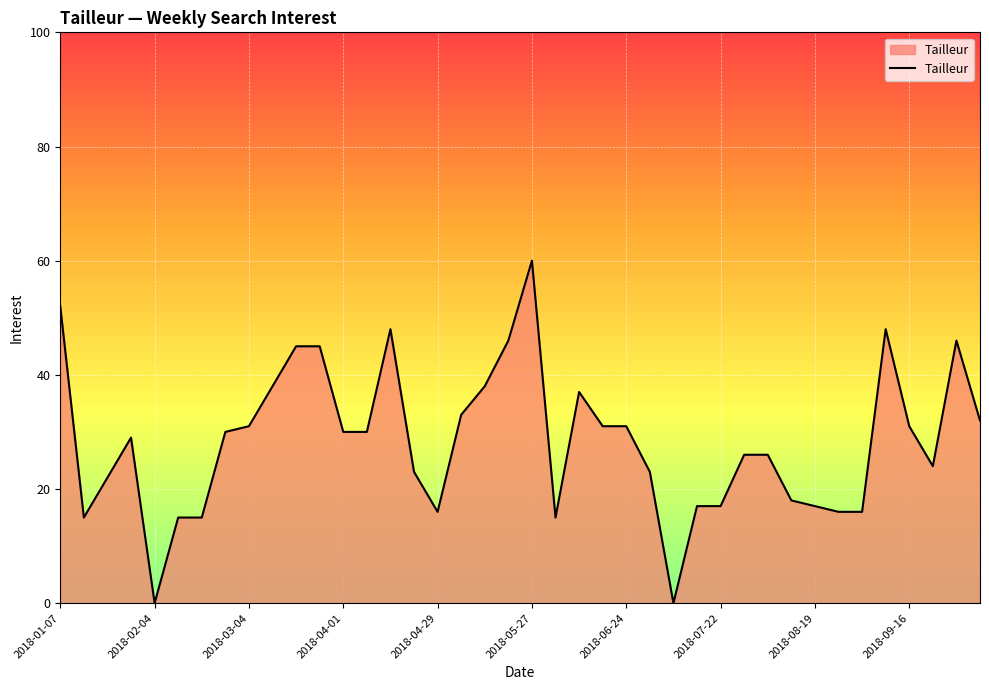

Reading left to right, list all the values displayed in this chart.

52	15	22	29	0	15	15	30	31	38	45	45	30	30	48	23	16	33	38	46	60	15	37	31	31	23	0	17	17	26	26	18	17	16	16	48	31	24	46	32